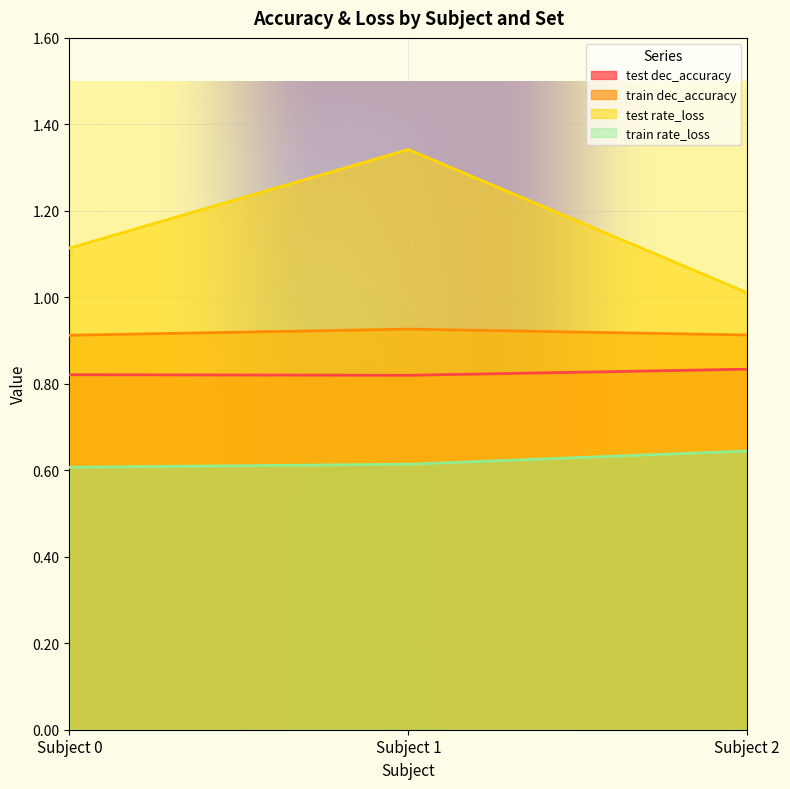

Which category has the lowest value in the test dec_accuracy series?

Subject 1